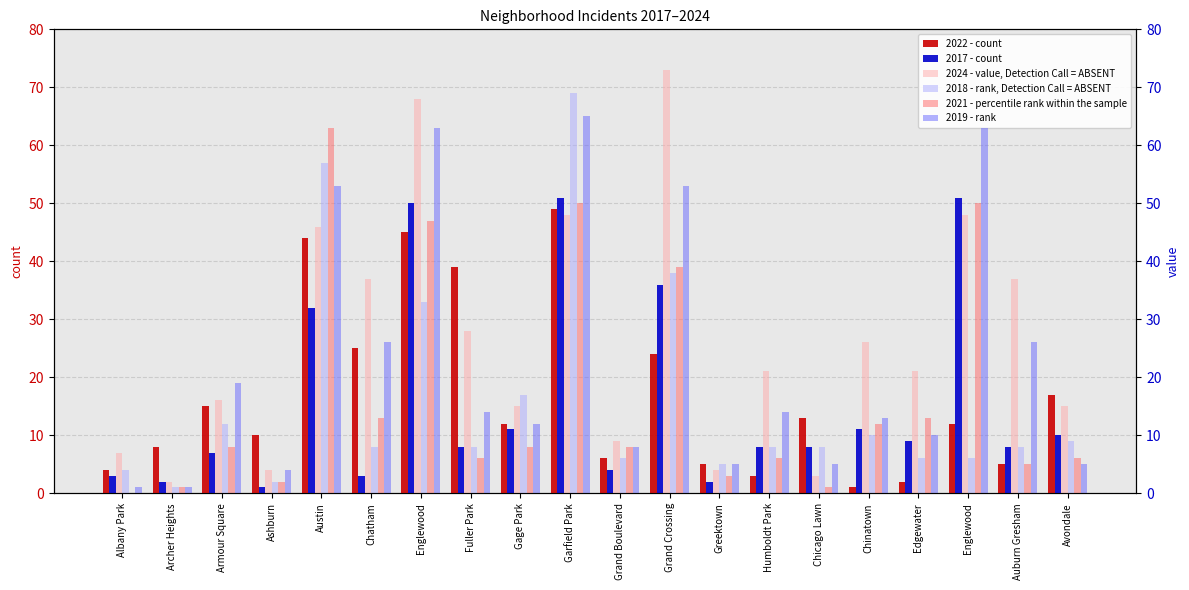

Which series has the largest total across all categories?

2024